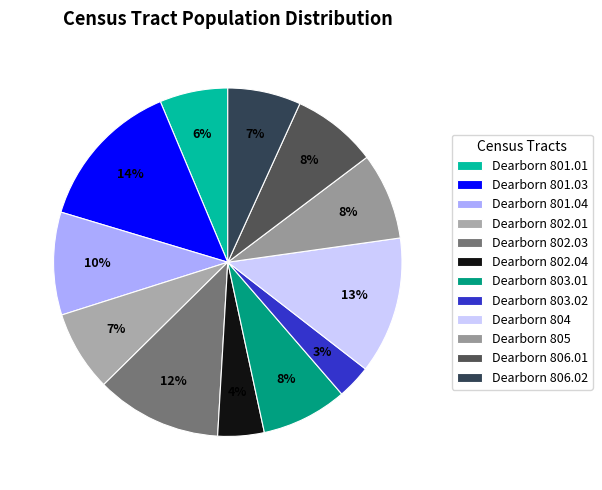

To the nearest percent, what is the combined percentage of Dearborn 801.01 and Dearborn 803.02?

9%